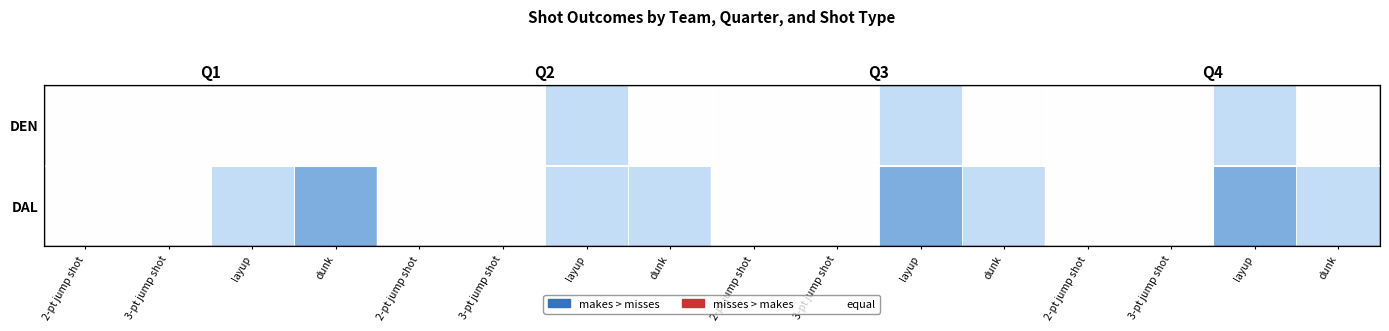

What is the difference between the maximum and minimum values in the DEN series?

1